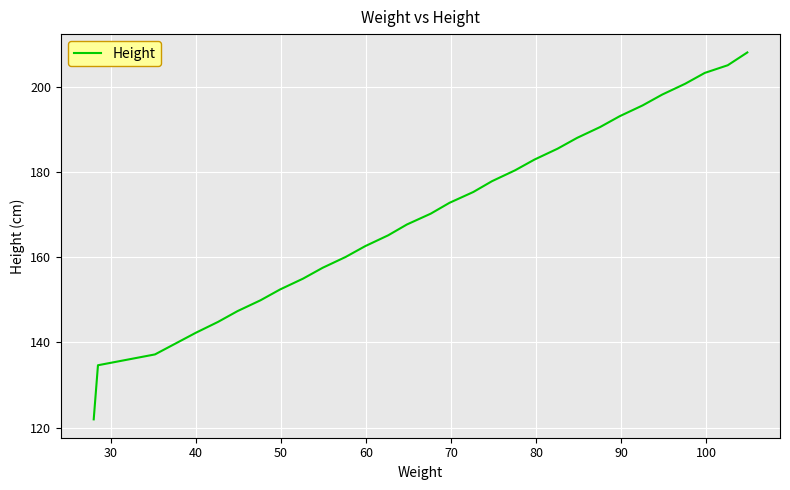

What is the difference between the maximum and minimum values?

86.1